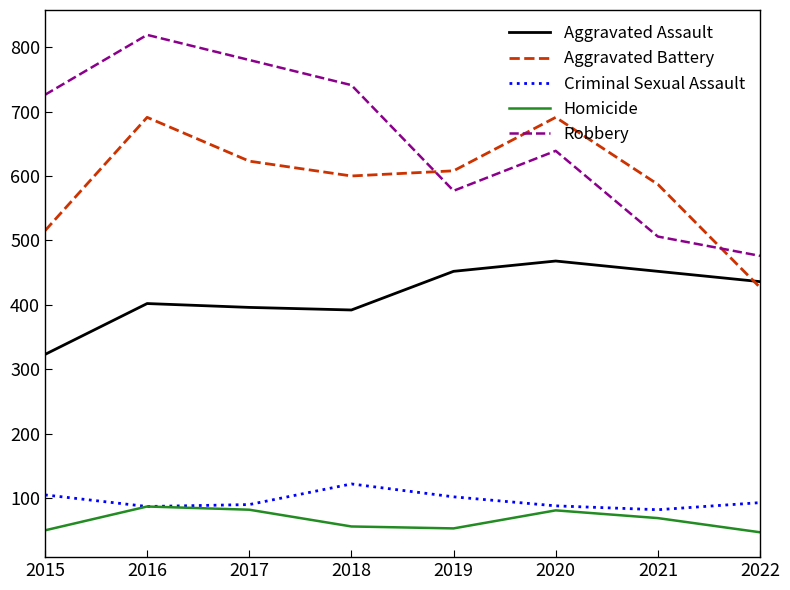

True or false: Homicide and Robbery intersect in this chart.

False